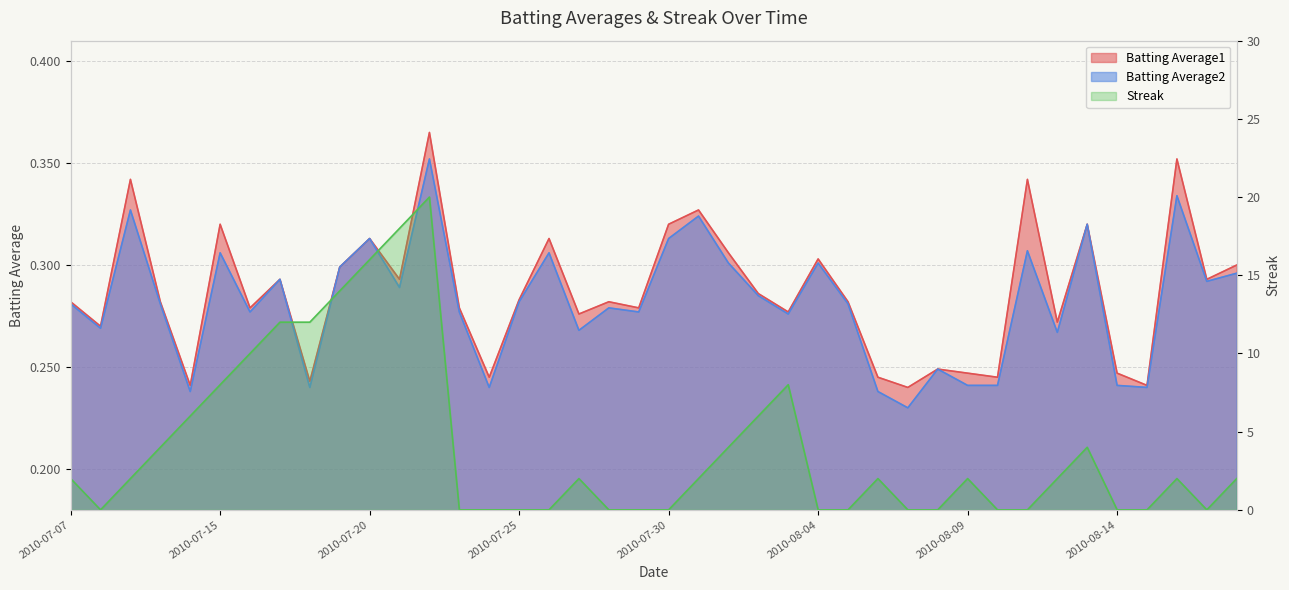

Reading right to left, extract all data points from this chart.

Batting Average1: 2010-08-18=0.3	2010-08-17=0.3	2010-08-16=0.4	2010-08-15=0.2	2010-08-14=0.2	2010-08-13=0.3	2010-08-12=0.3	2010-08-11=0.3	2010-08-10=0.2	2010-08-09=0.2	2010-08-08=0.2	2010-08-07=0.2	2010-08-06=0.2	2010-08-05=0.3	2010-08-04=0.3	2010-08-03=0.3	2010-08-02=0.3	2010-08-01=0.3	2010-07-31=0.3	2010-07-30=0.3	2010-07-29=0.3	2010-07-28=0.3	2010-07-27=0.3	2010-07-26=0.3	2010-07-25=0.3	2010-07-24=0.2	2010-07-23=0.3	2010-07-22=0.4	2010-07-21=0.3	2010-07-20=0.3	2010-07-19=0.3	2010-07-18=0.2	2010-07-17=0.3	2010-07-16=0.3	2010-07-15=0.3	2010-07-11=0.2	2010-07-10=0.3	2010-07-09=0.3	2010-07-08=0.3	2010-07-07=0.3
Batting Average2: 2010-08-18=0.3	2010-08-17=0.3	2010-08-16=0.3	2010-08-15=0.2	2010-08-14=0.2	2010-08-13=0.3	2010-08-12=0.3	2010-08-11=0.3	2010-08-10=0.2	2010-08-09=0.2	2010-08-08=0.2	2010-08-07=0.2	2010-08-06=0.2	2010-08-05=0.3	2010-08-04=0.3	2010-08-03=0.3	2010-08-02=0.3	2010-08-01=0.3	2010-07-31=0.3	2010-07-30=0.3	2010-07-29=0.3	2010-07-28=0.3	2010-07-27=0.3	2010-07-26=0.3	2010-07-25=0.3	2010-07-24=0.2	2010-07-23=0.3	2010-07-22=0.4	2010-07-21=0.3	2010-07-20=0.3	2010-07-19=0.3	2010-07-18=0.2	2010-07-17=0.3	2010-07-16=0.3	2010-07-15=0.3	2010-07-11=0.2	2010-07-10=0.3	2010-07-09=0.3	2010-07-08=0.3	2010-07-07=0.3
Streak: 2010-08-18=2.0	2010-08-17=0.0	2010-08-16=2.0	2010-08-15=0.0	2010-08-14=0.0	2010-08-13=4.0	2010-08-12=2.0	2010-08-11=0.0	2010-08-10=0.0	2010-08-09=2.0	2010-08-08=0.0	2010-08-07=0.0	2010-08-06=2.0	2010-08-05=0.0	2010-08-04=0.0	2010-08-03=8.0	2010-08-02=6.0	2010-08-01=4.0	2010-07-31=2.0	2010-07-30=0.0	2010-07-29=0.0	2010-07-28=0.0	2010-07-27=2.0	2010-07-26=0.0	2010-07-25=0.0	2010-07-24=0.0	2010-07-23=0.0	2010-07-22=20.0	2010-07-21=18.0	2010-07-20=16.0	2010-07-19=14.0	2010-07-18=12.0	2010-07-17=12.0	2010-07-16=10.0	2010-07-15=8.0	2010-07-11=6.0	2010-07-10=4.0	2010-07-09=2.0	2010-07-08=0.0	2010-07-07=2.0